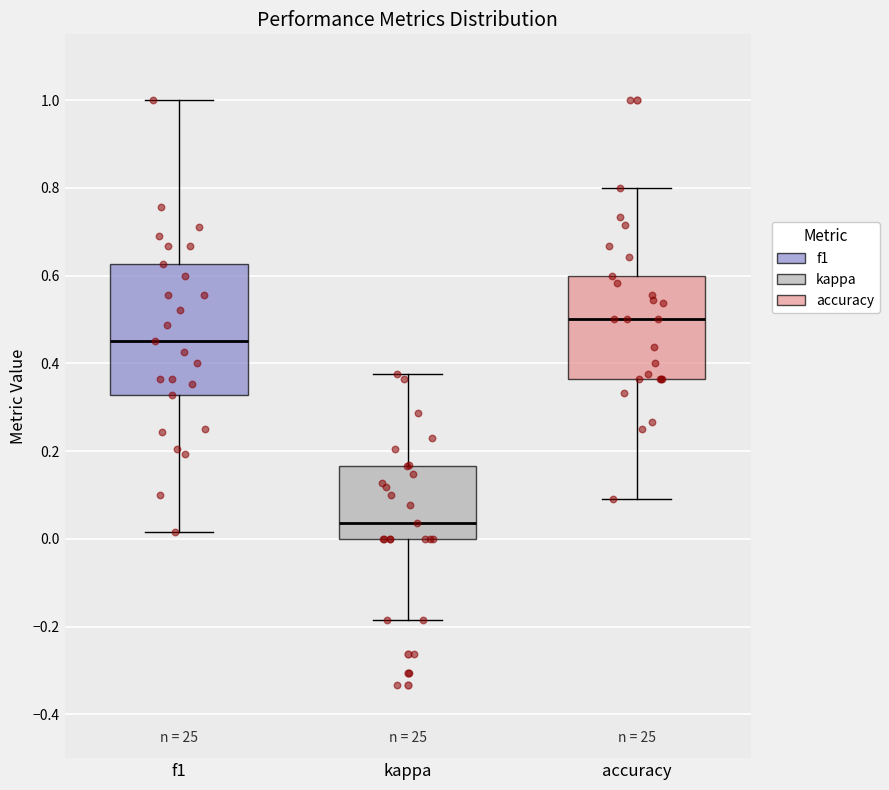

Where does the upper whisker of the box for kappa end on the y-axis? The values are not printed on the chart, so give them approximately, as read against the axis.

0.38